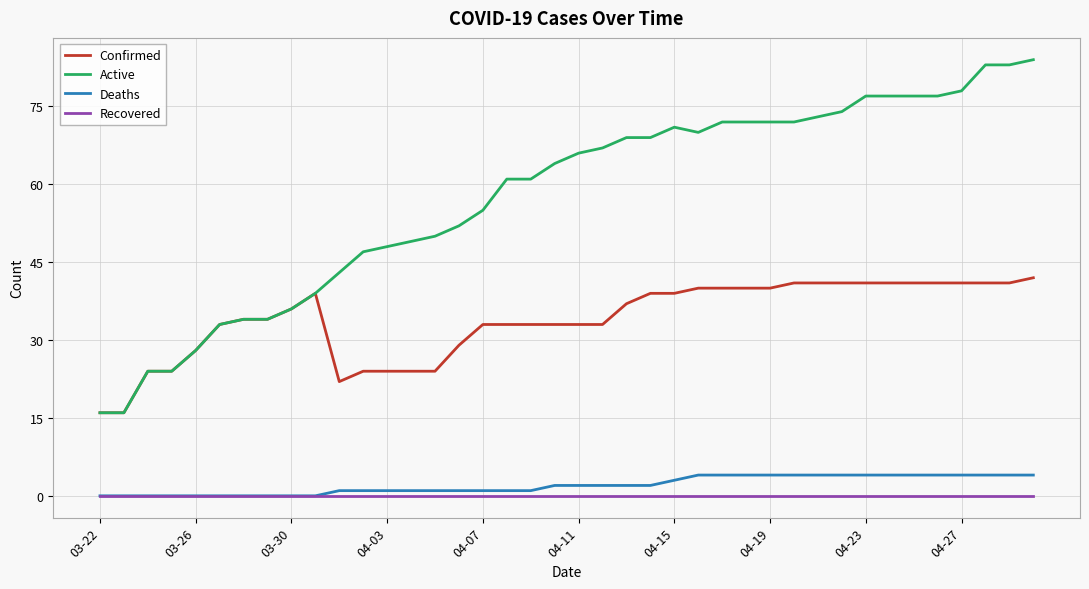

What is the lowest value of the Active series?

16